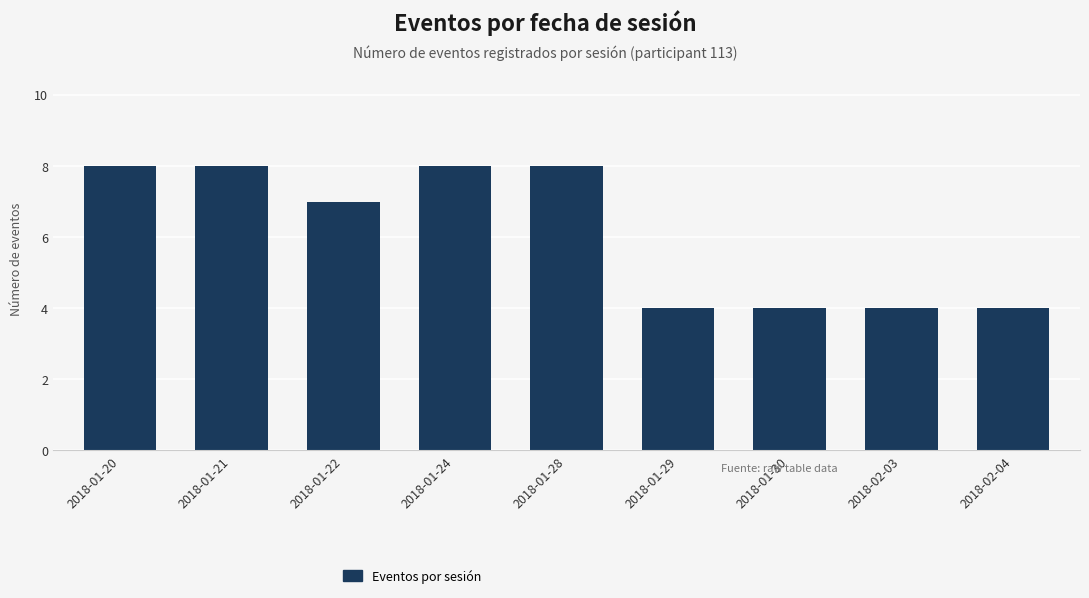

The chart shows a value of 4 at 2018-01-29. True or false?

True